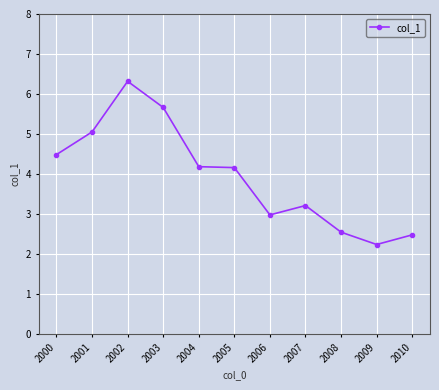

Where does the data first go above 4?

2000